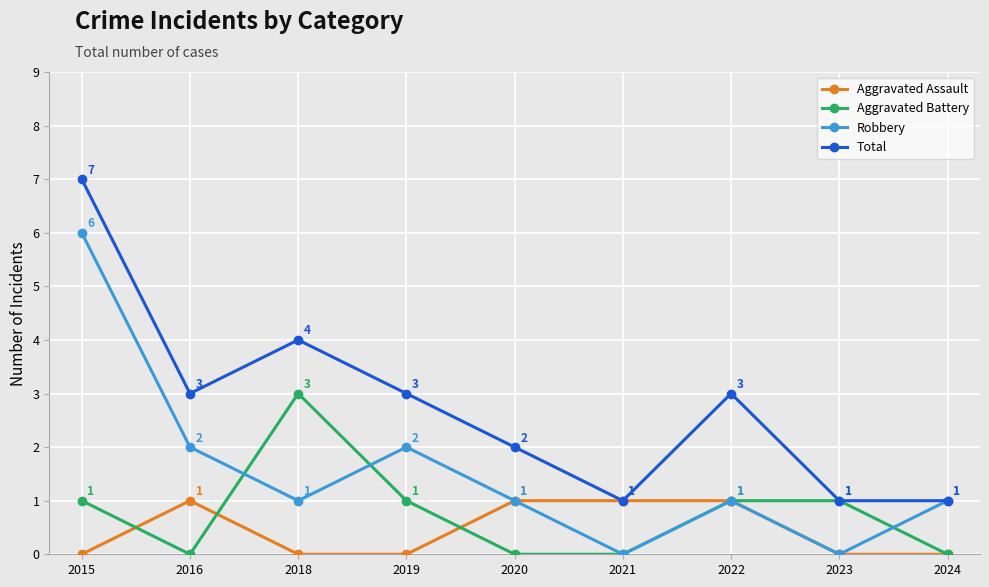

What is the maximum value for Aggravated Battery?

3